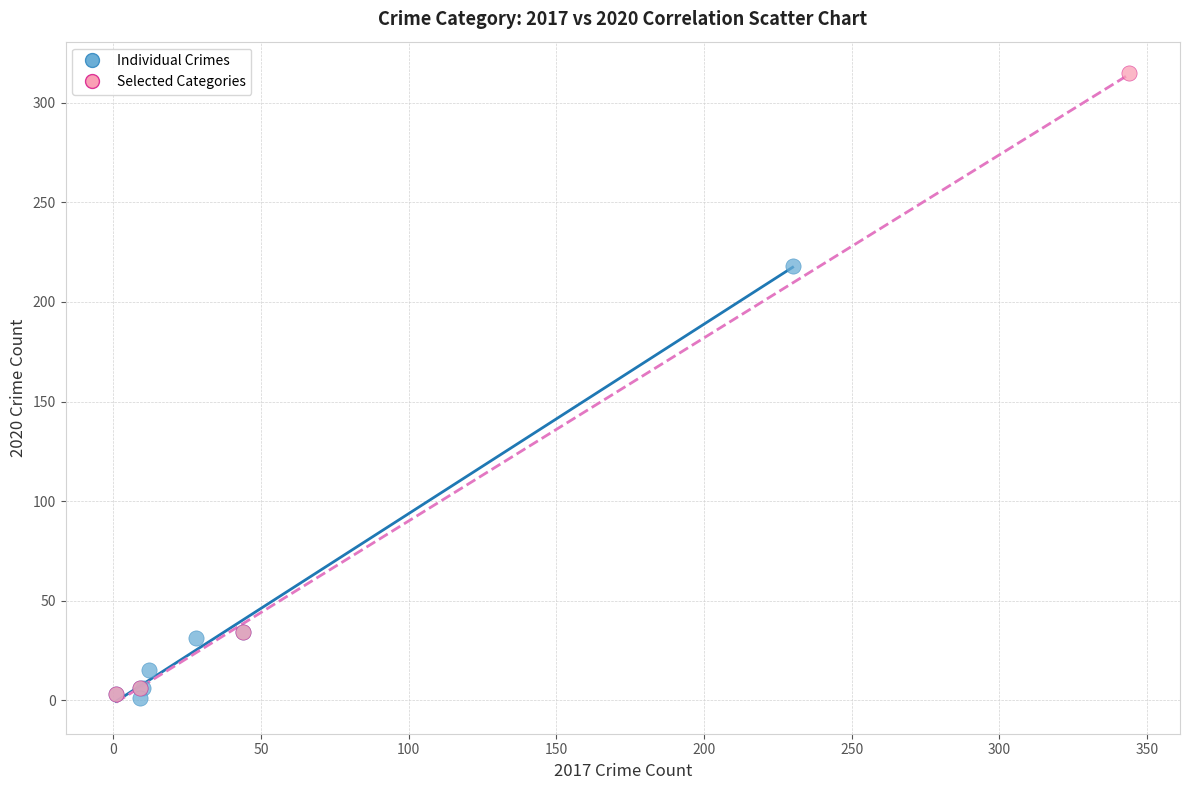

Which series reaches the maximum Y coordinate?

Selected Categories